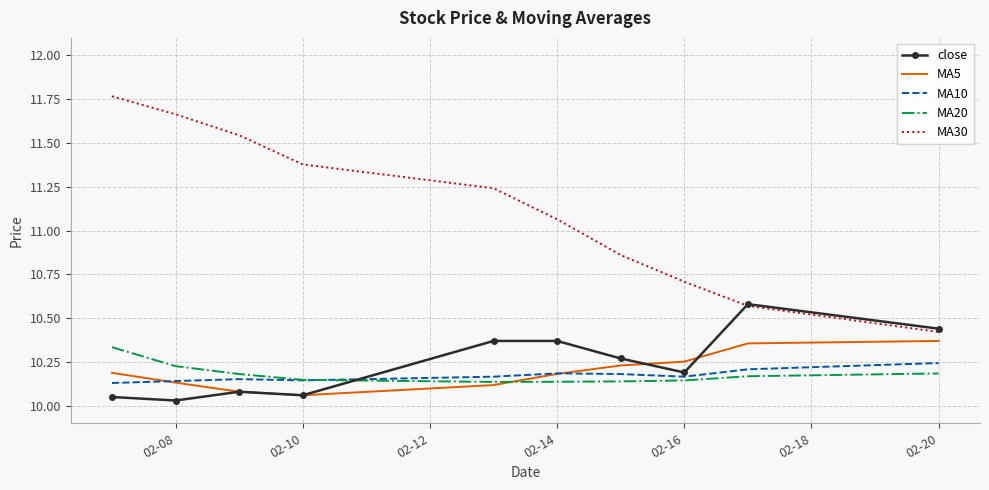

What are all the series names shown in the legend?

close, MA5, MA10, MA20, MA30